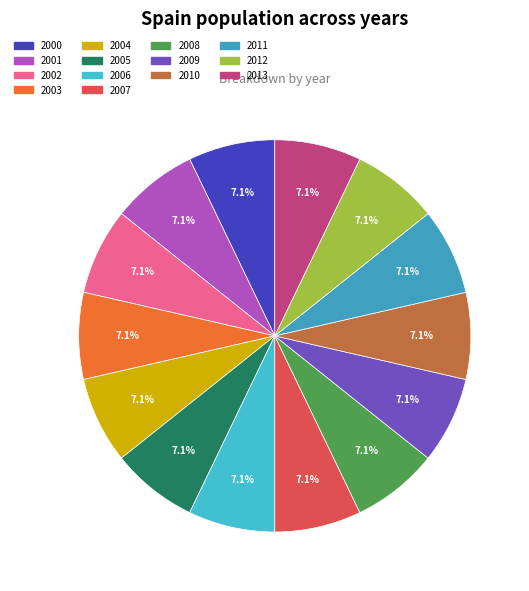

How many segments does this pie chart have?

14